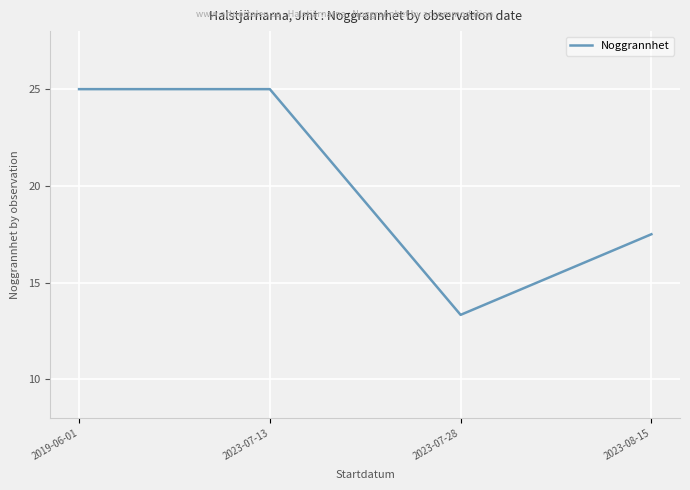

Is it true that the value at 2023-07-28 is 13.3?

True